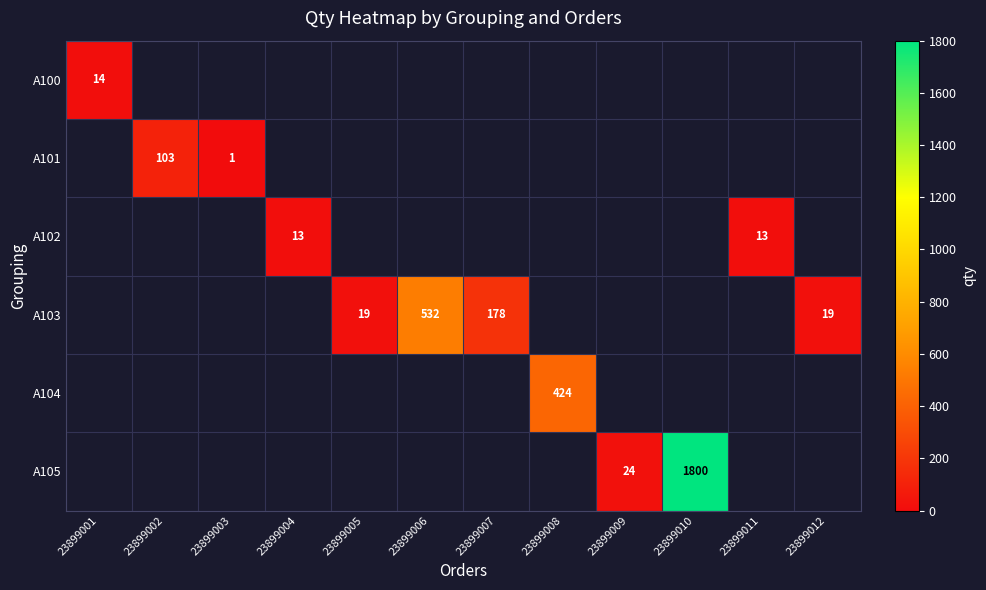

The value of A104 at 23899008 is 424.0. True or false?

True